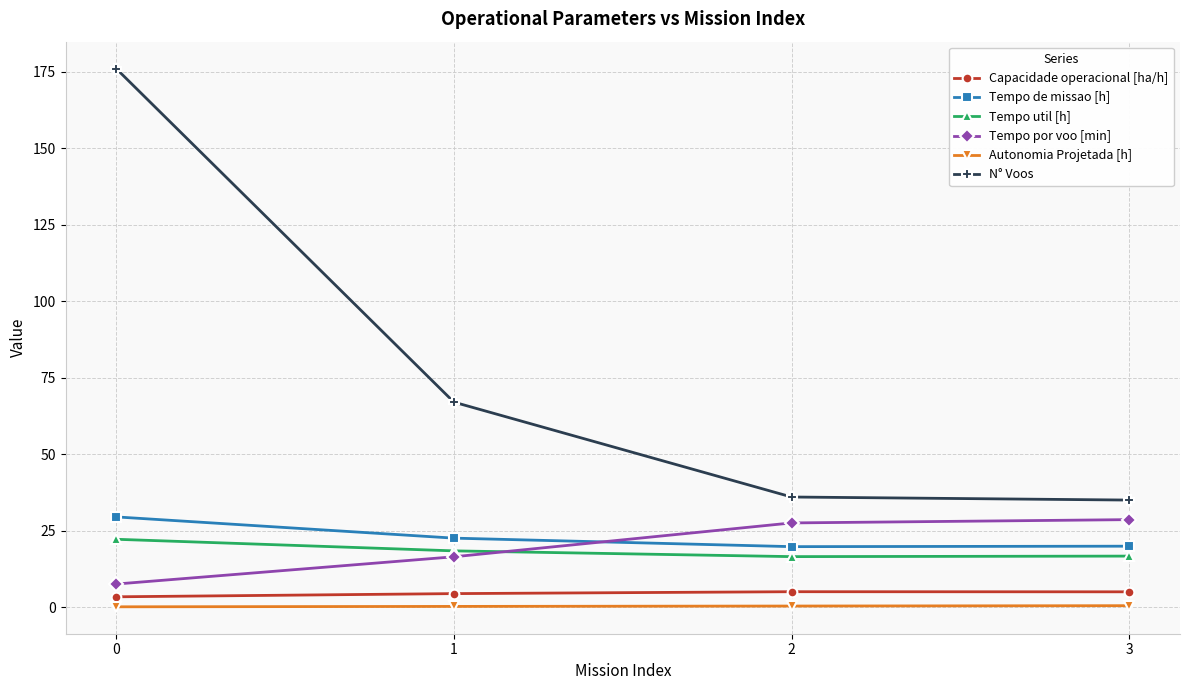

At how many categories does at least one series exceed 128?

1